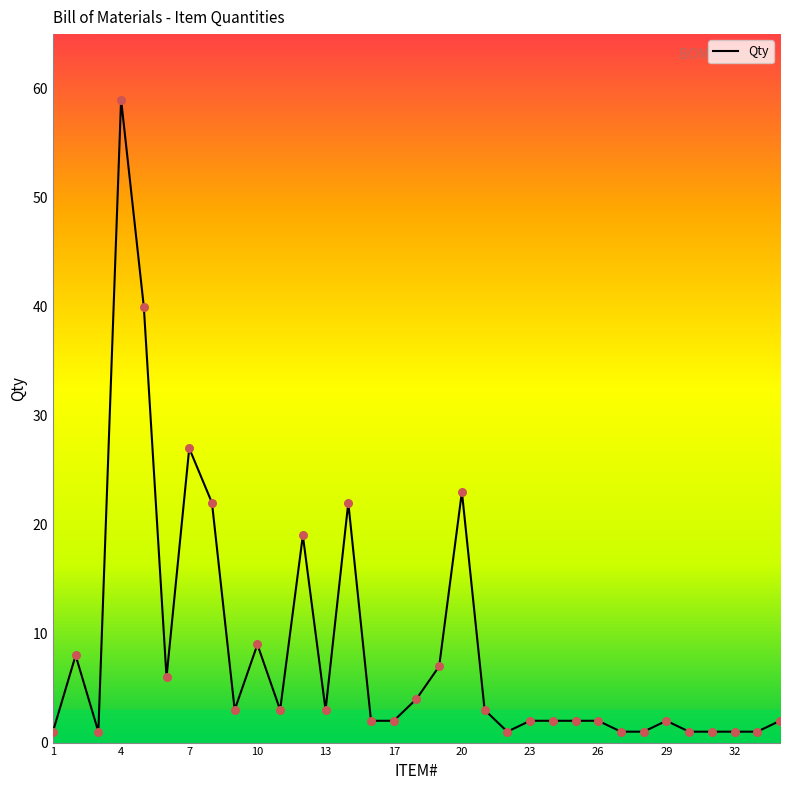

What is the maximum value shown in the chart?

59